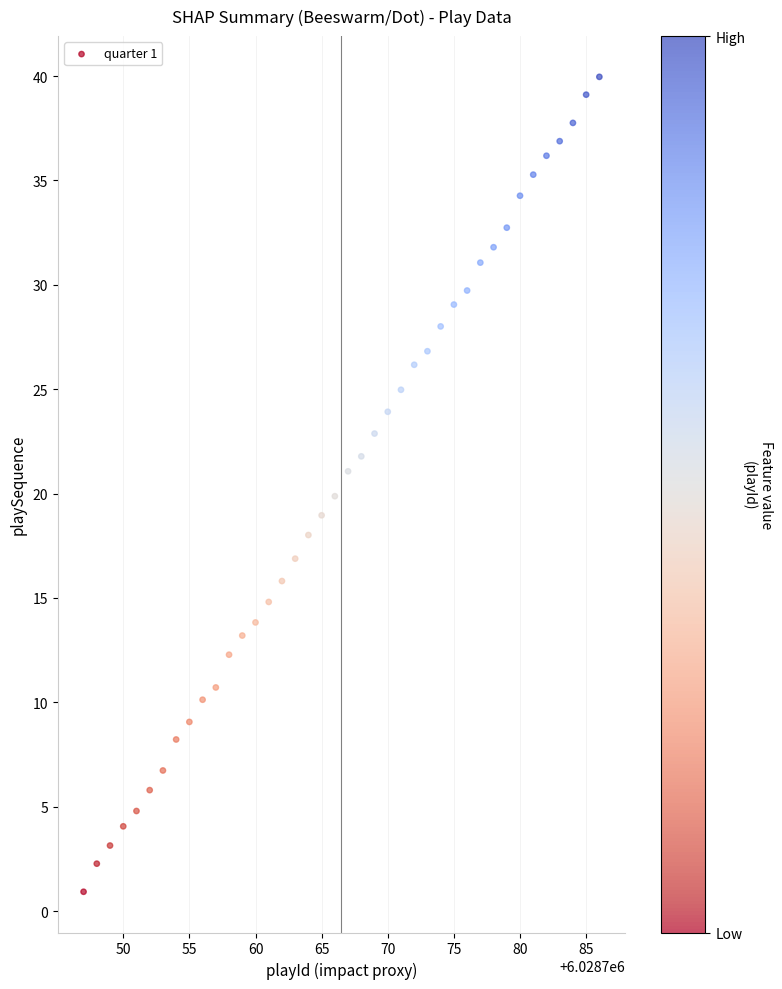

What is the range of Y values (max minus min)?

39.0